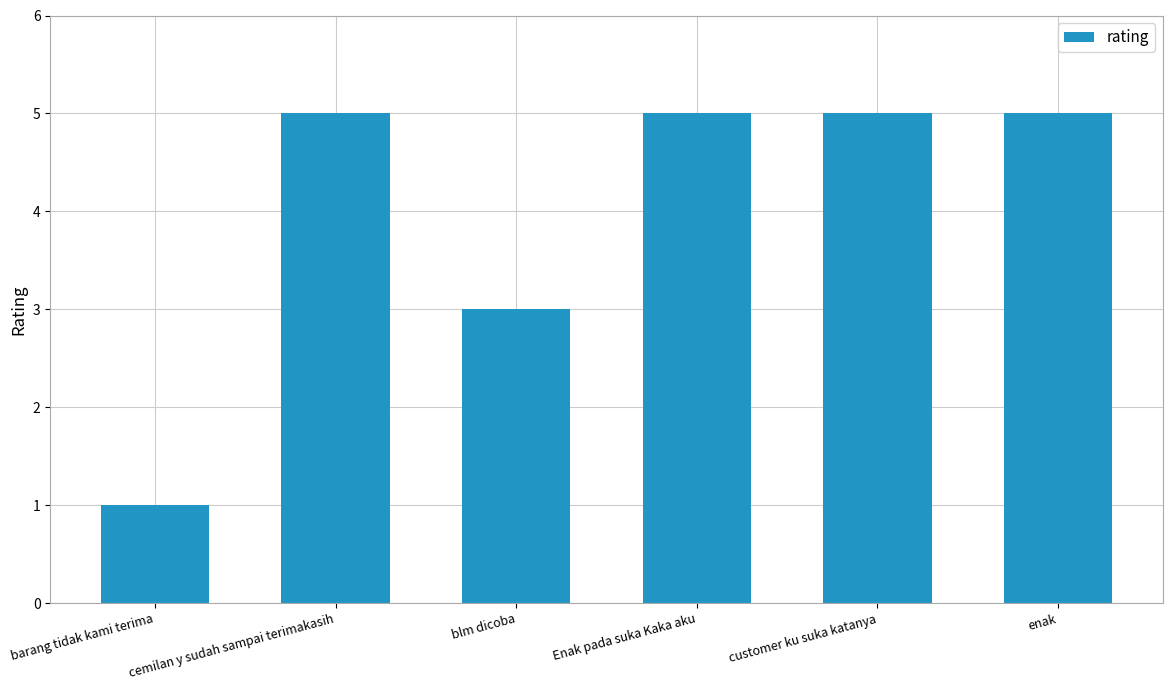

Reading left to right, list all the values displayed in this chart.

barang tidak kami terima=1	cemilan y sudah sampai terimakasih=5	blm dicoba=3	Enak pada suka Kaka aku=5	customer ku suka katanya=5	enak=5